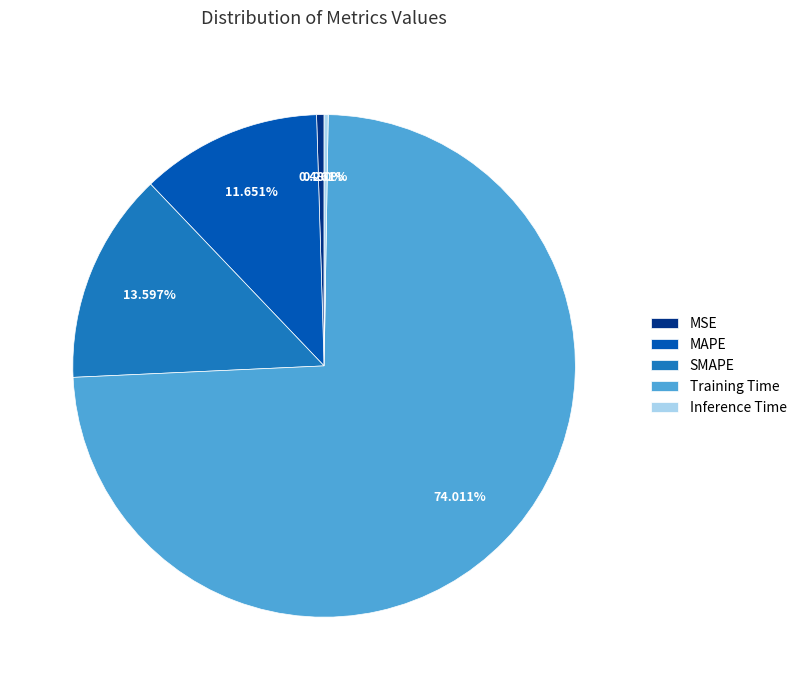

What is the majority slice?

Training Time